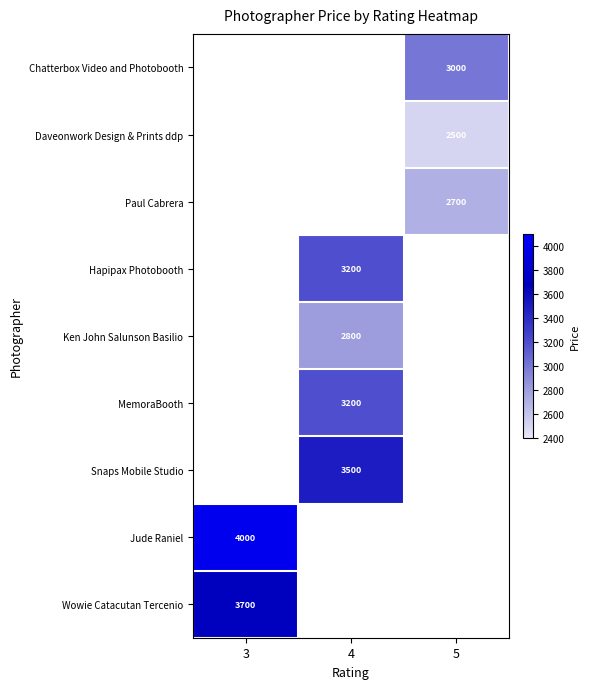

Which label corresponds to the largest value in the chart?

3